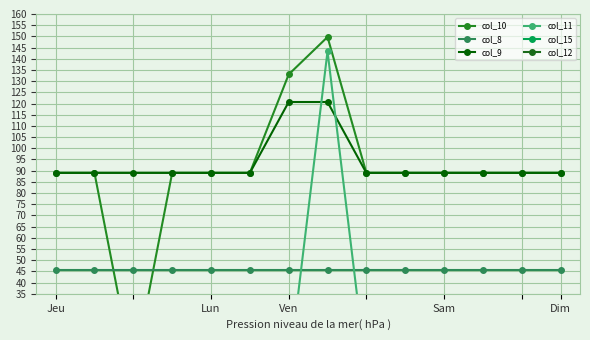

True or false: col_8 and col_12 cross at least once.

False